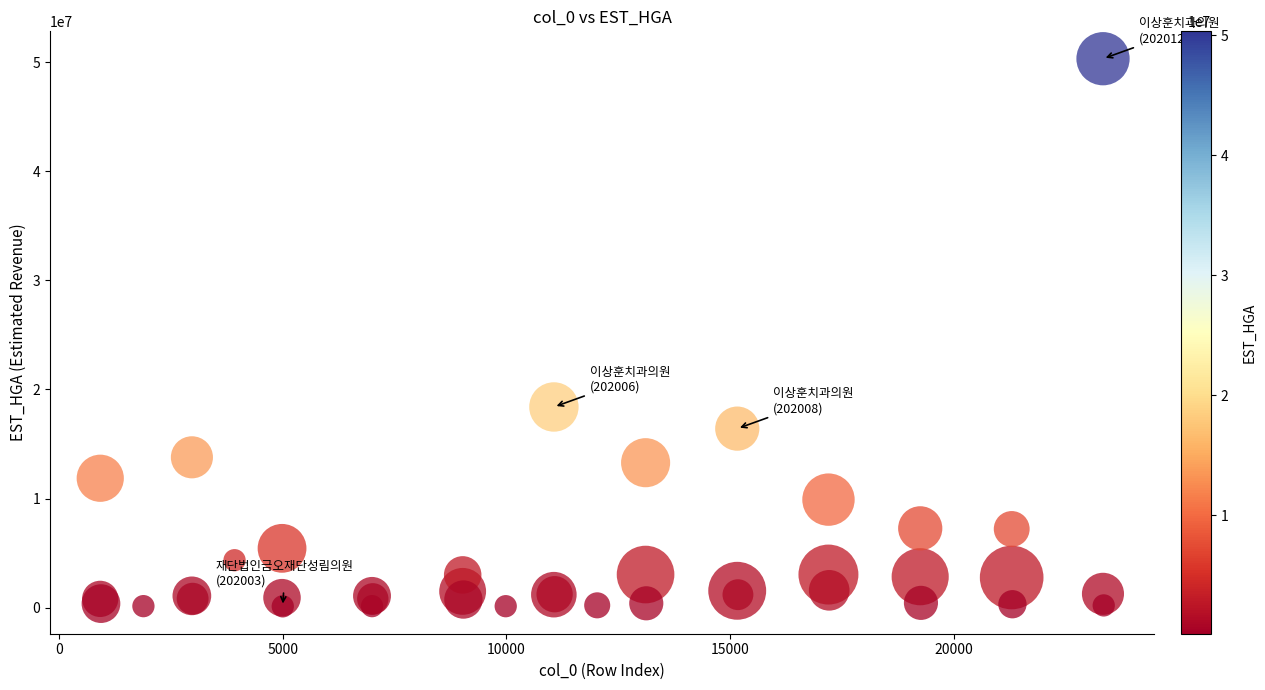

What Y value in the scatter plot is closest to 25218155?

18394238